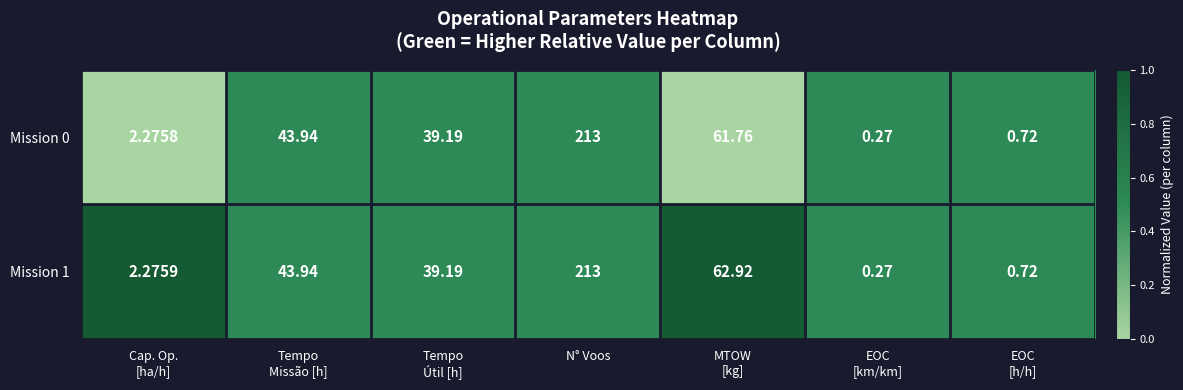

At which category is the sum across all series the highest?

N° Voos